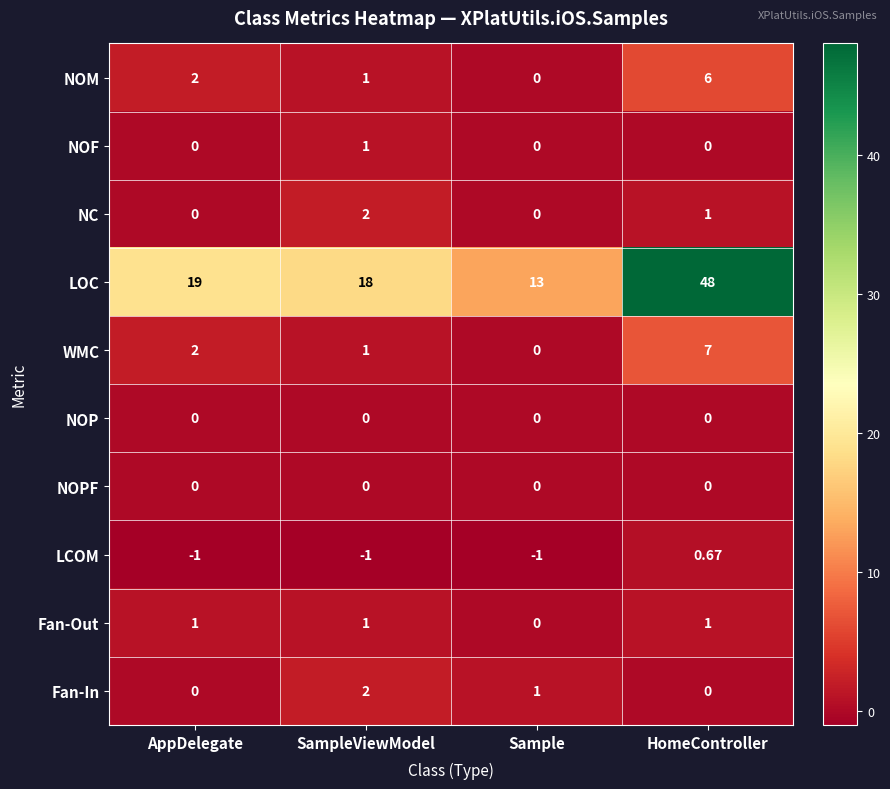

What is the minimum value shown in the chart?

-1.0